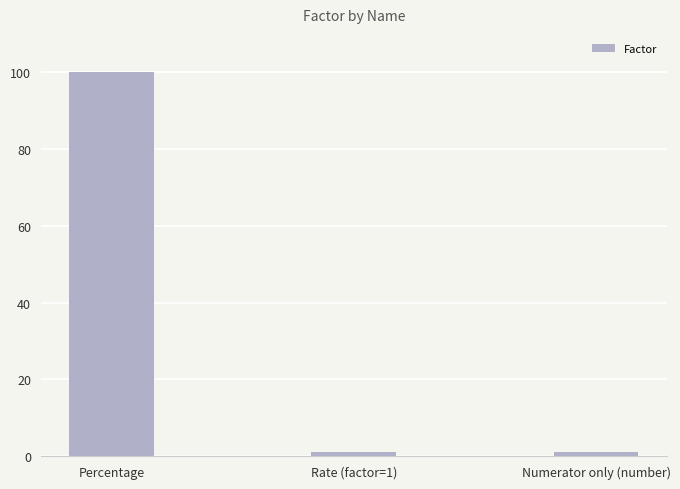

What is the average value?

34